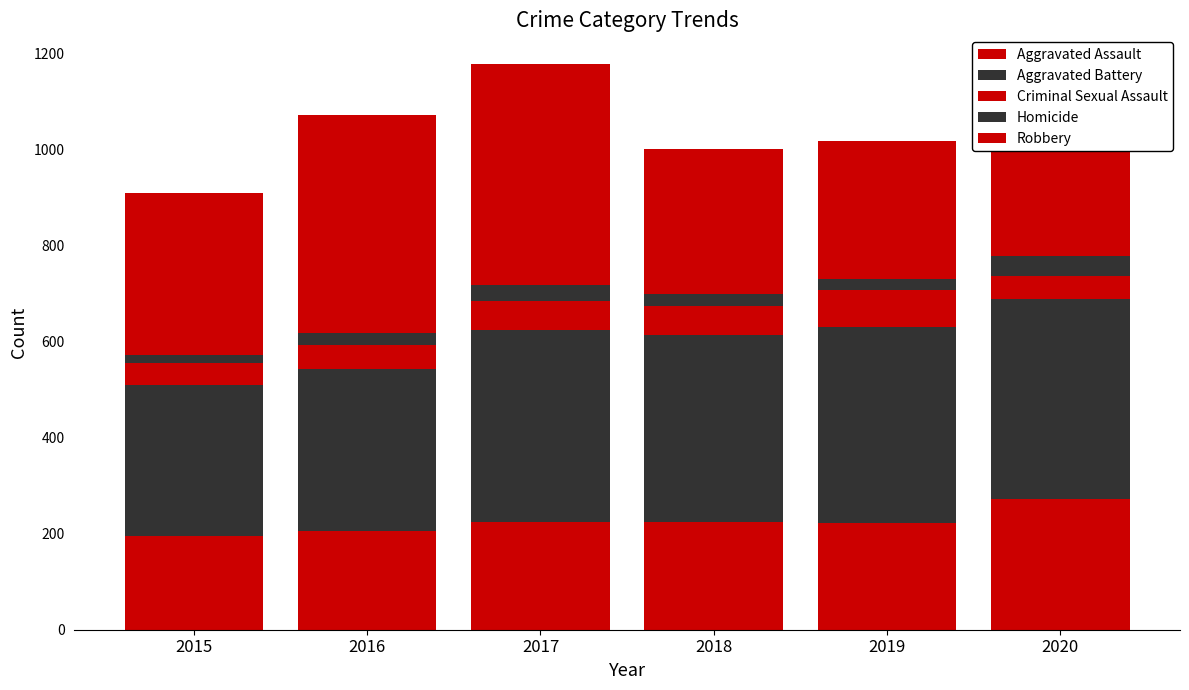

At which label does Aggravated Assault reach its peak?

2020